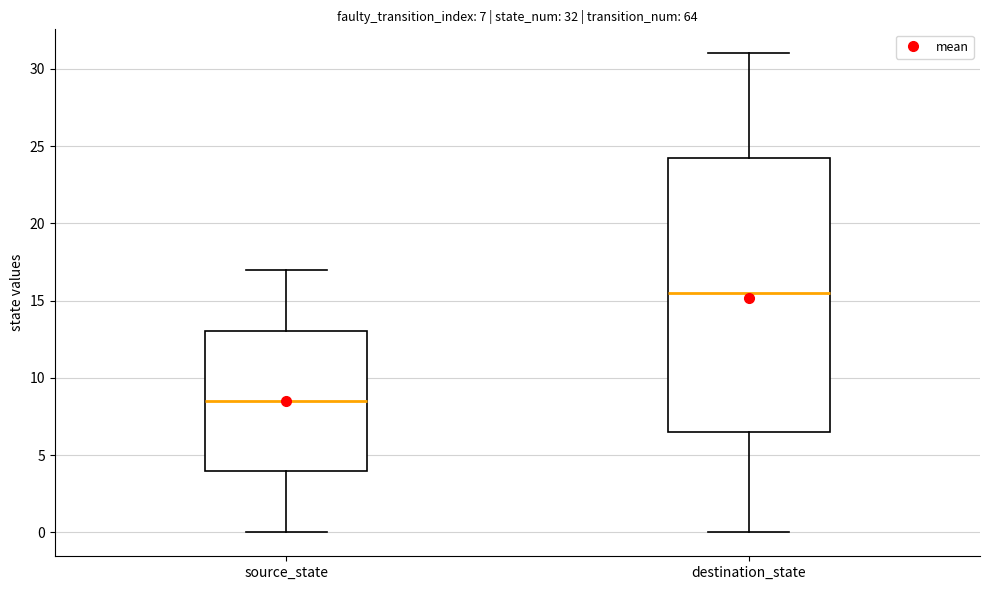

Which box's median line is the highest?

destination_state